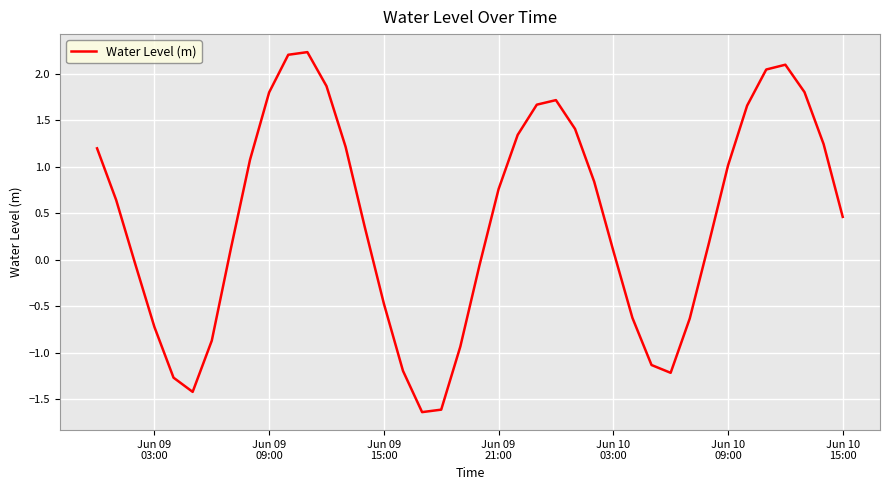

How many values are below 0?

15